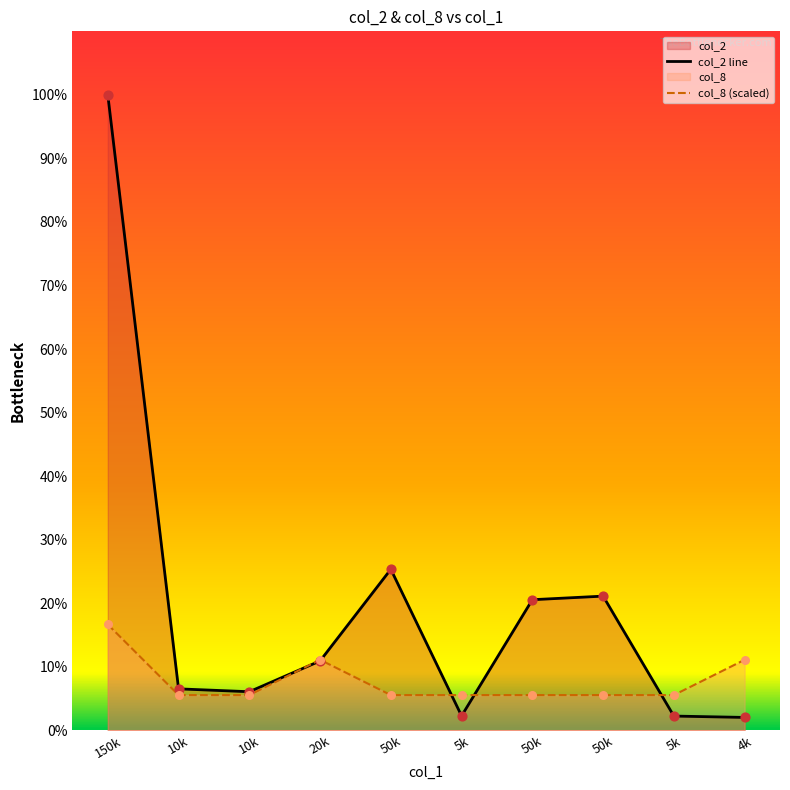

Which series has the largest total across all categories?

col_2 line